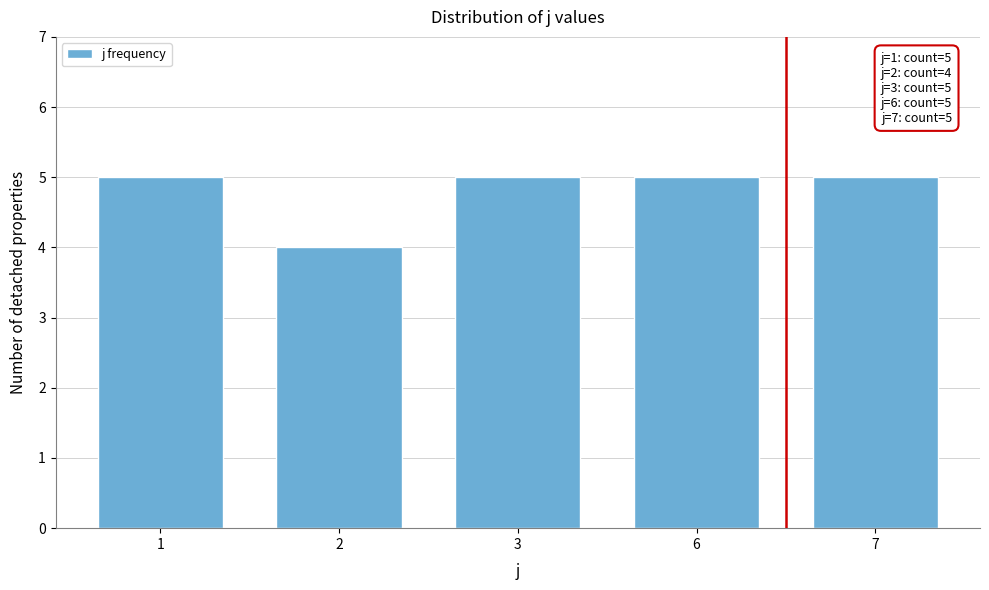

Reading left to right, list all the values displayed in this chart.

5	4	5	5	5